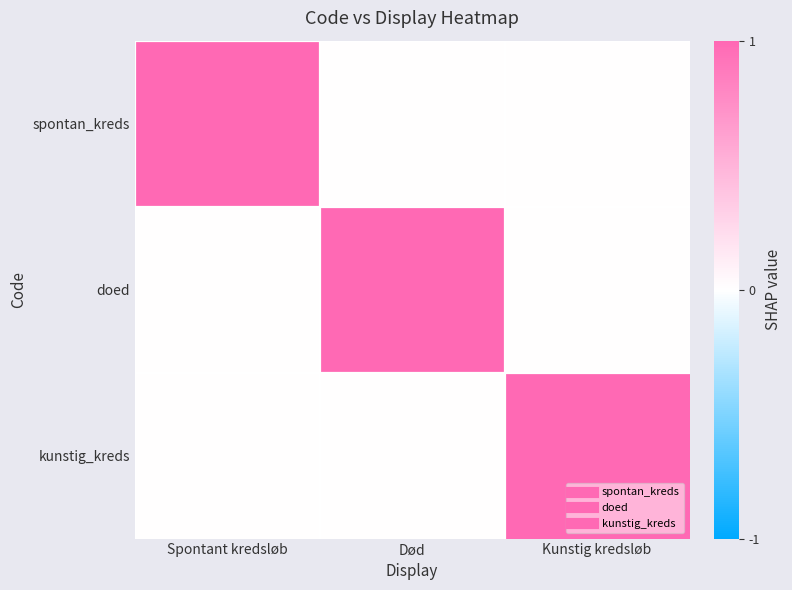

Which label corresponds to the smallest value in the chart?

Død